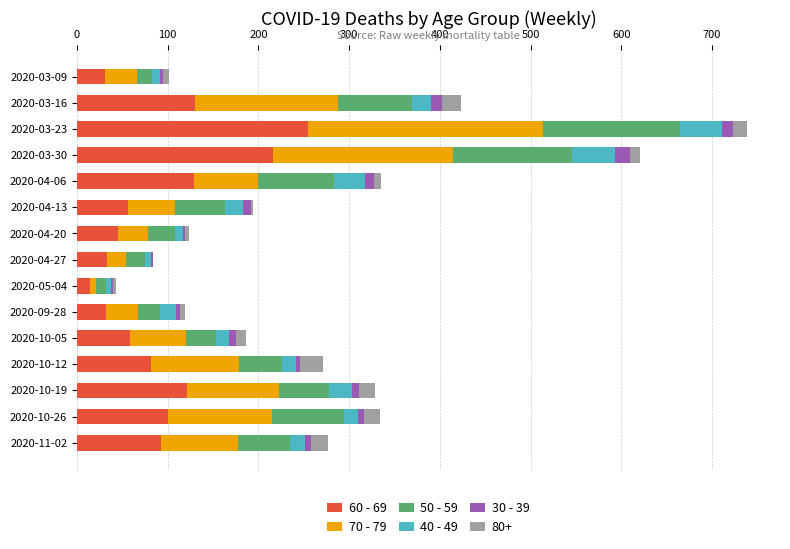

At which category is the sum across all series the highest?

2020-03-23